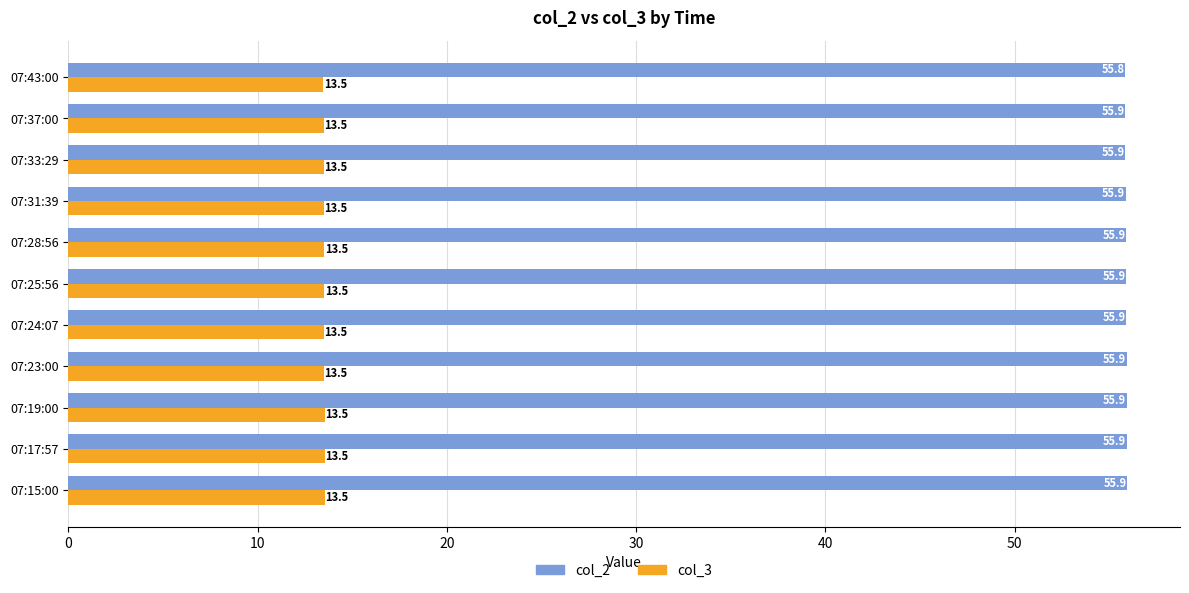

The col_3 series shows 13.5 at 07:33:29. True or false?

True